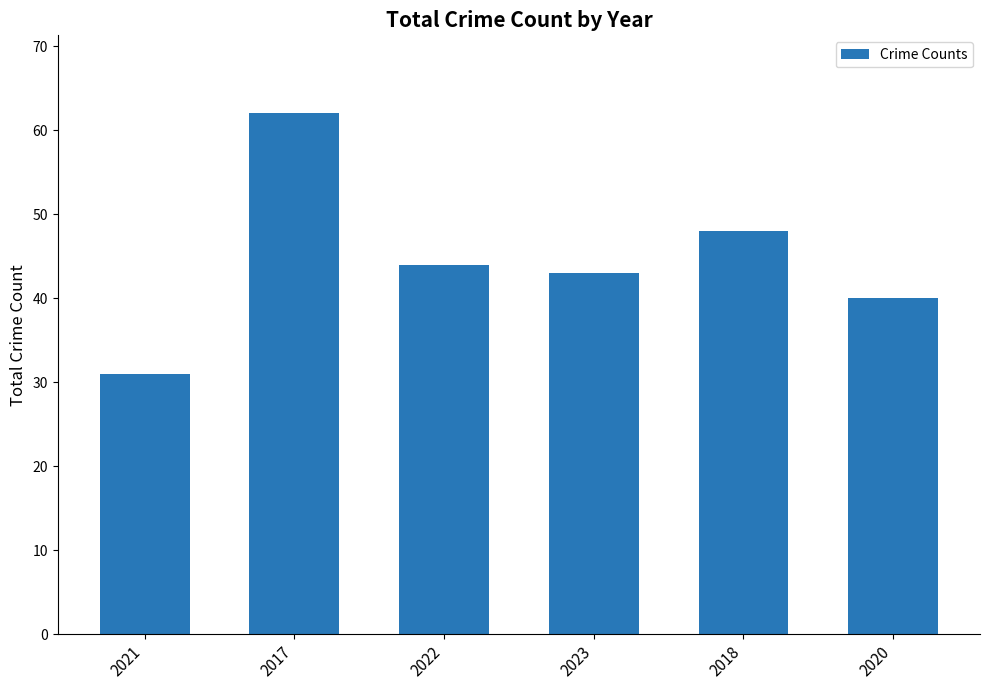

At which label does the data first exceed 44?

2017